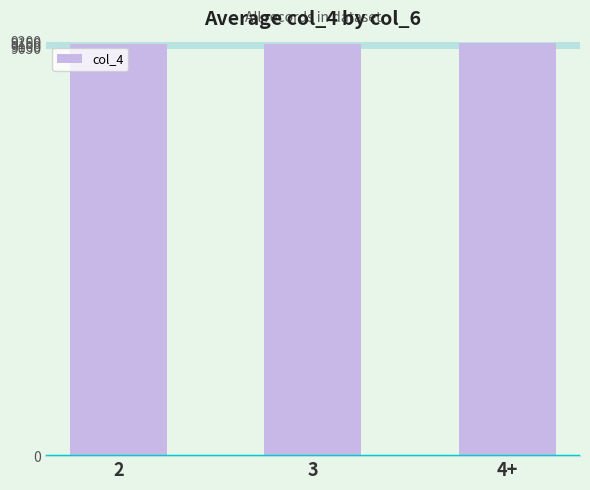

How many data points are above 9155?

2